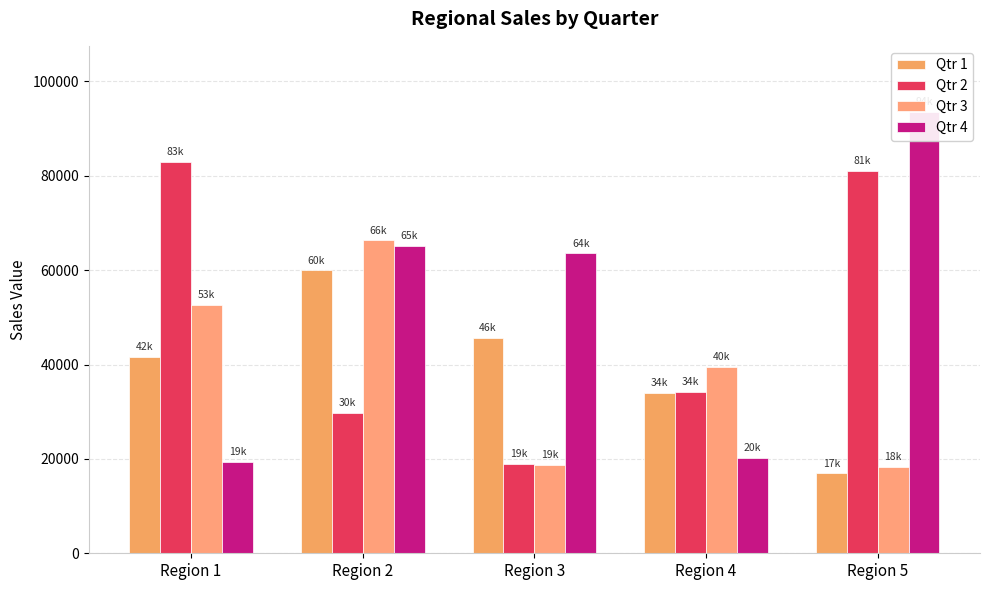

What are all the series names shown in the legend?

Qtr 1, Qtr 2, Qtr 3, Qtr 4